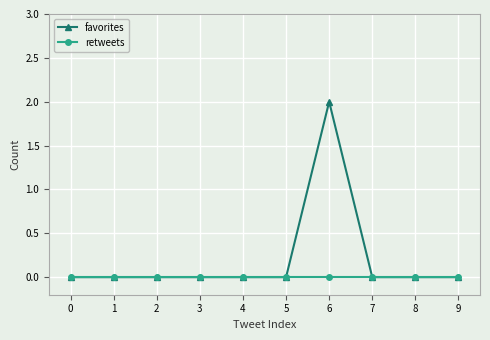

List the series in order of their overall mean, lowest first.

retweets, favorites